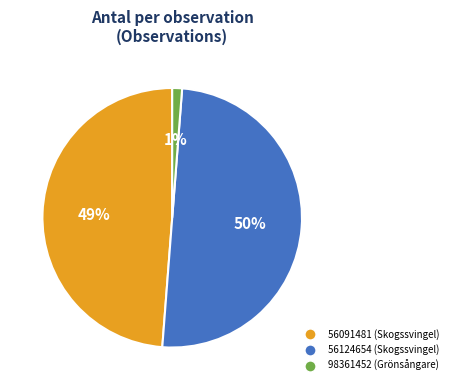

Rank the categories by value from highest to lowest.

56124654, 56091481, 98361452